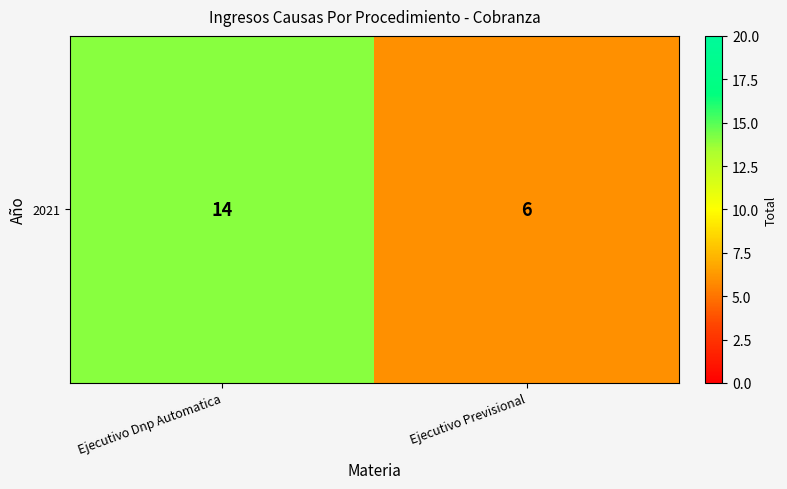

Rank the categories by value from lowest to highest.

Ejecutivo Previsional, Ejecutivo Dnp Automatica